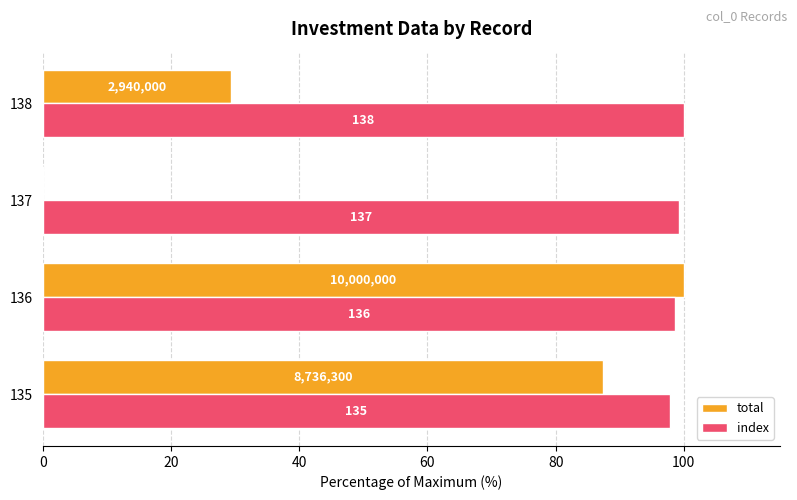

Reading left to right, transcribe all the data shown in this chart.

total: 87.4	100.0	0.0	29.4
index: 97.8	98.6	99.3	100.0